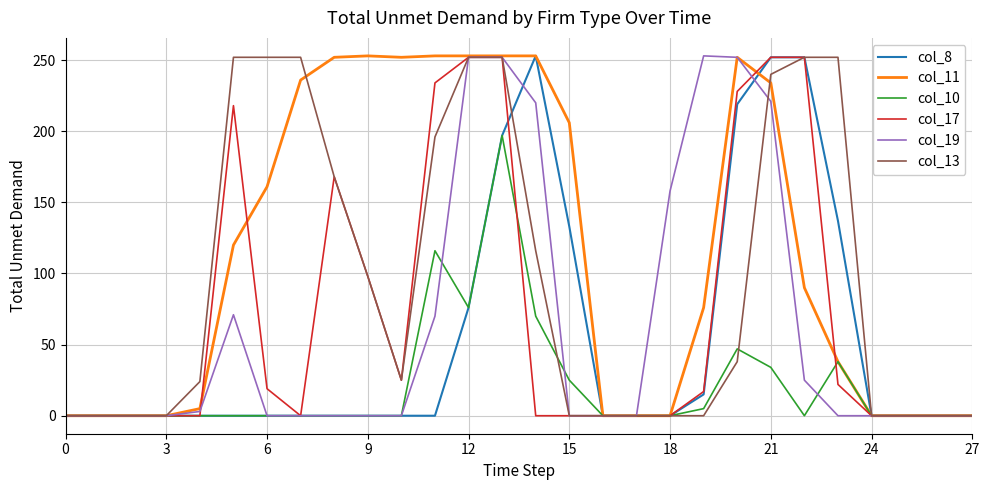

Which series has the largest total across all categories?

col_11